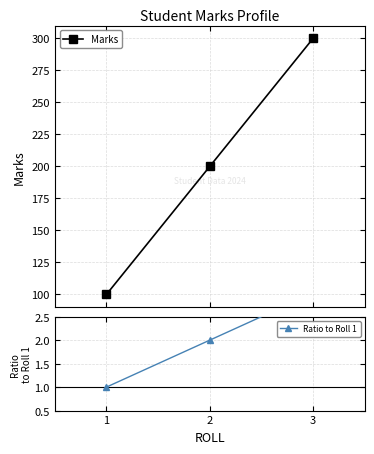

Rank the series by their maximum value, from highest to lowest.

Marks, Ratio to Roll 1